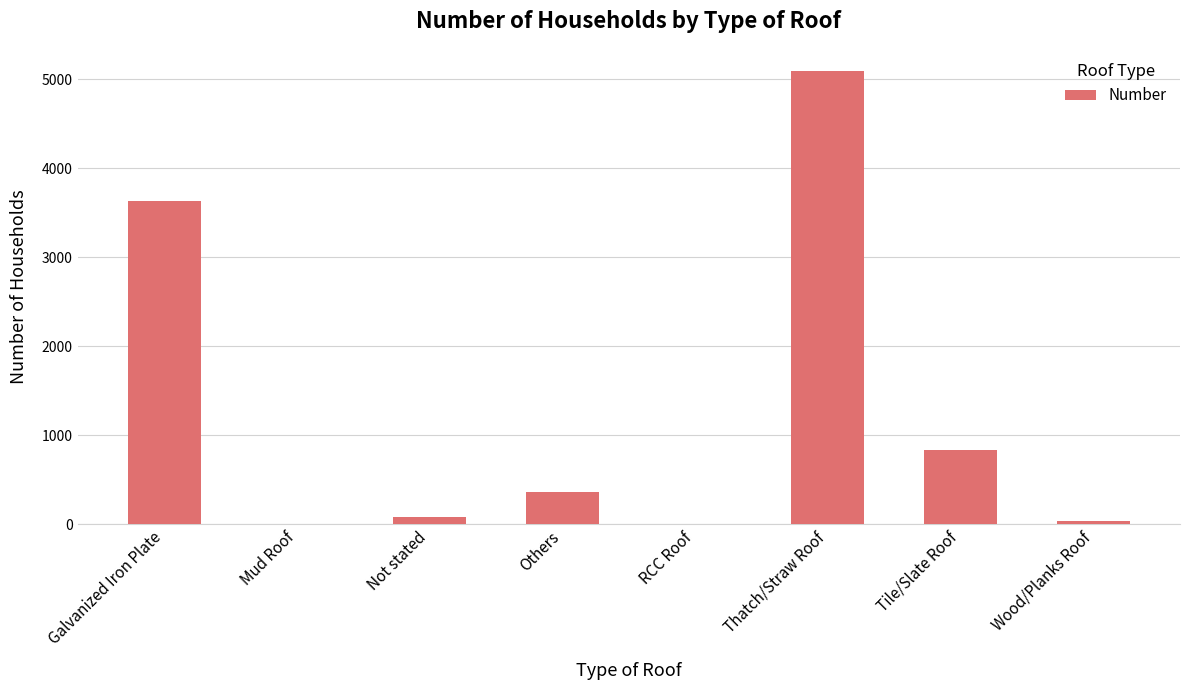

Where is the data nearest to the value 2546?

Galvanized Iron Plate